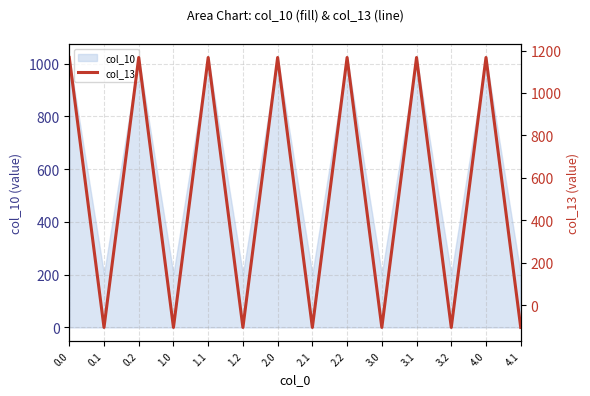

List the labels in order of value, largest first.

0.0, 0.2, 1.1, 2.0, 2.2, 3.1, 4.0, 0.1, 1.0, 1.2, 2.1, 3.0, 3.2, 4.1